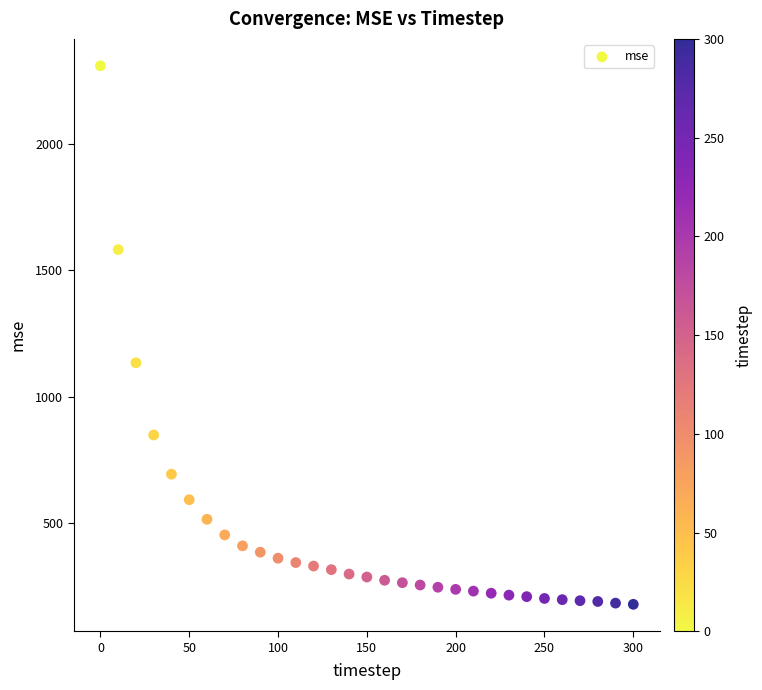

What is the range of X values (max minus min)?

300.0